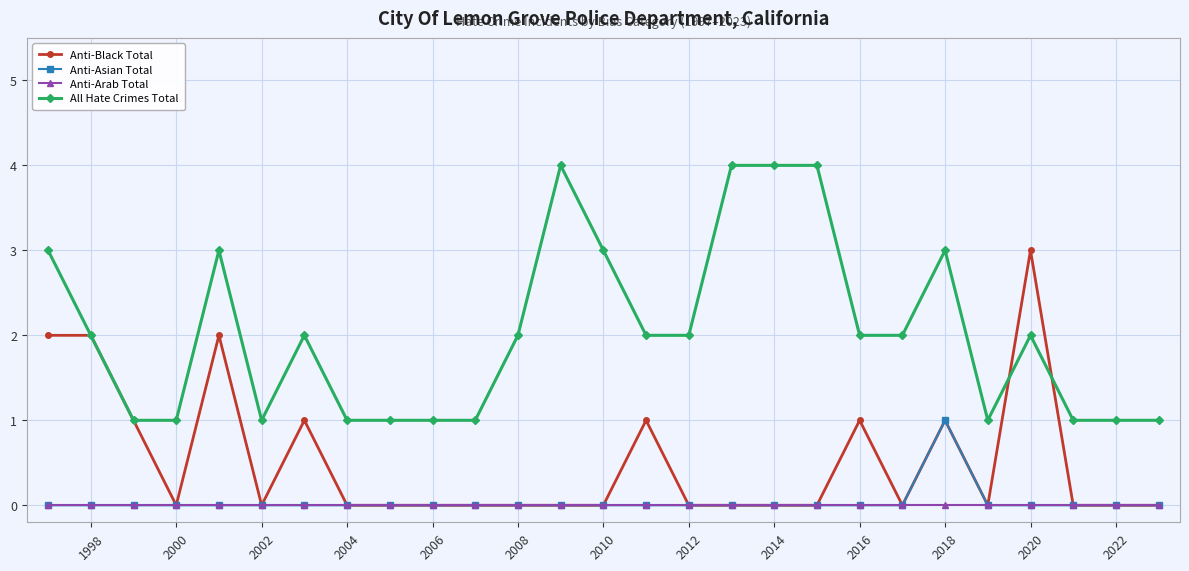

Reading left to right, list all the values displayed in this chart.

Anti-Black Total: 2	2	1	0	2	0	1	0	0	0	0	0	0	0	1	0	0	0	0	1	0	1	0	3	0	0	0
Anti-Asian Total: 0	0	0	0	0	0	0	0	0	0	0	0	0	0	0	0	0	0	0	0	0	1	0	0	0	0	0
Anti-Arab Total: 0	0	0	0	0	0	0	0	0	0	0	0	0	0	0	0	0	0	0	0	0	0	0	0	0	0	0
All Hate Crimes Total: 3	2	1	1	3	1	2	1	1	1	1	2	4	3	2	2	4	4	4	2	2	3	1	2	1	1	1